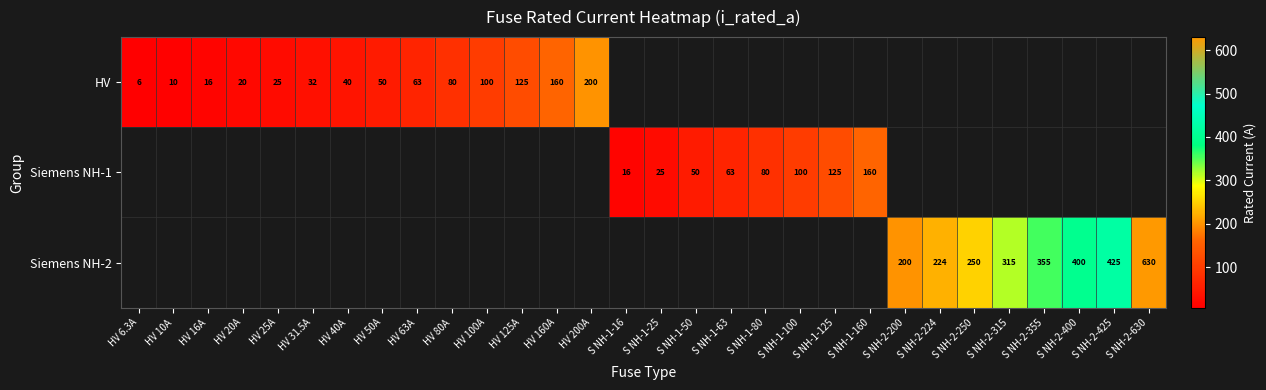

The Siemens NH-1 series shows 60.4 at S NH-1-160. True or false?

False